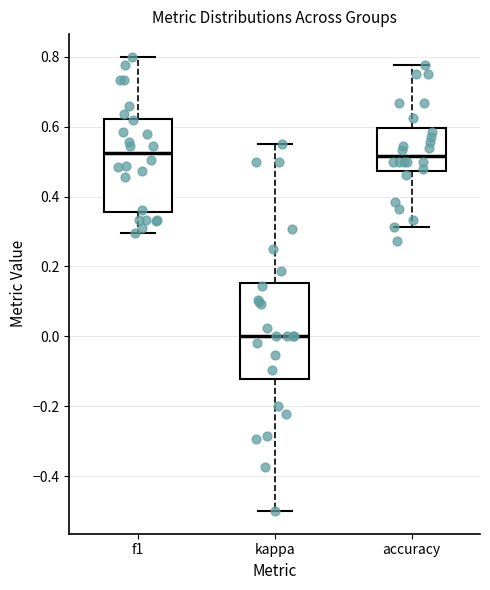

Reading left to right, transcribe this box plot: for each box, give where its median line is, the range the box spans, and where its two whiskers end, as read against the y-axis. The values are not printed on the chart, so give them approximately, as read against the axis.

f1: median 0.52, box 0.36 to 0.62, whiskers 0.30 to 0.80
kappa: median 0.00, box -0.12 to 0.16, whiskers -0.50 to 0.56
accuracy: median 0.52, box 0.48 to 0.60, whiskers 0.32 to 0.78